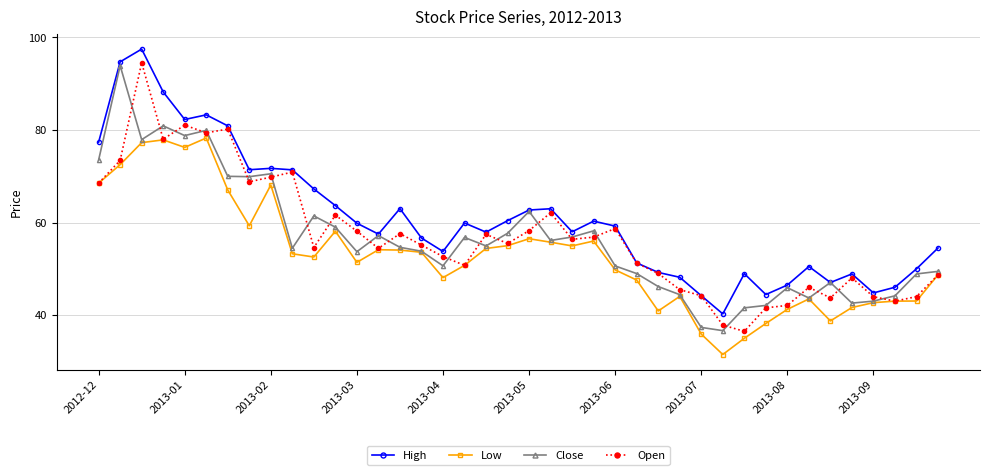

Which series has the largest range (max minus min)?

Open